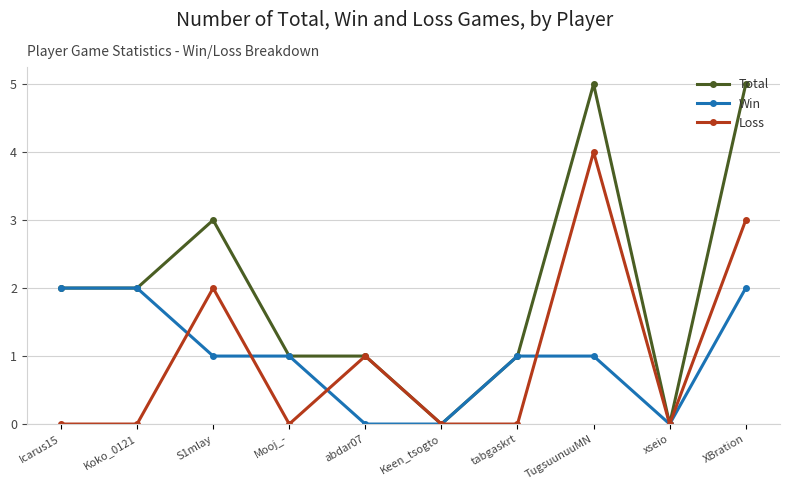

What is the label of the 3rd point from the left?

S1mlay